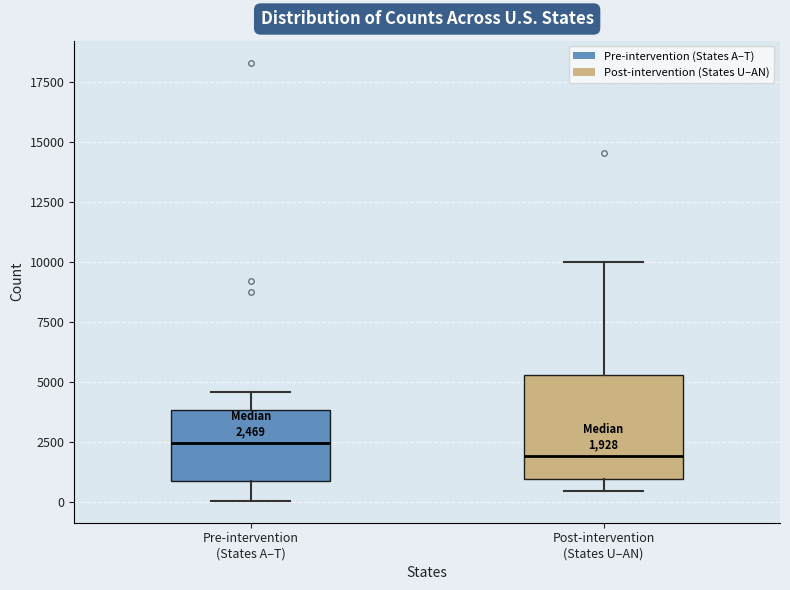

Comparing the boxes themselves (not the whiskers), which one is the tallest?

Post-intervention (States U–AN)